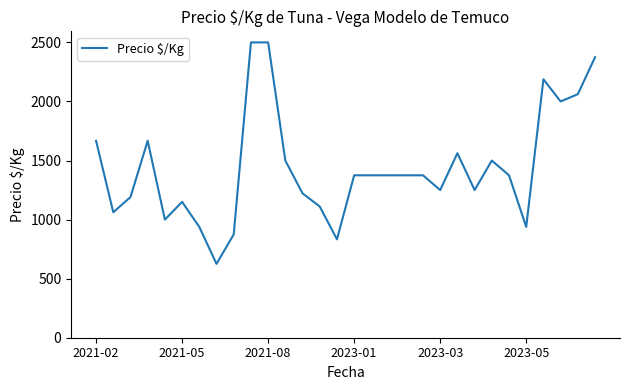

What is the maximum value shown in the chart?

2500